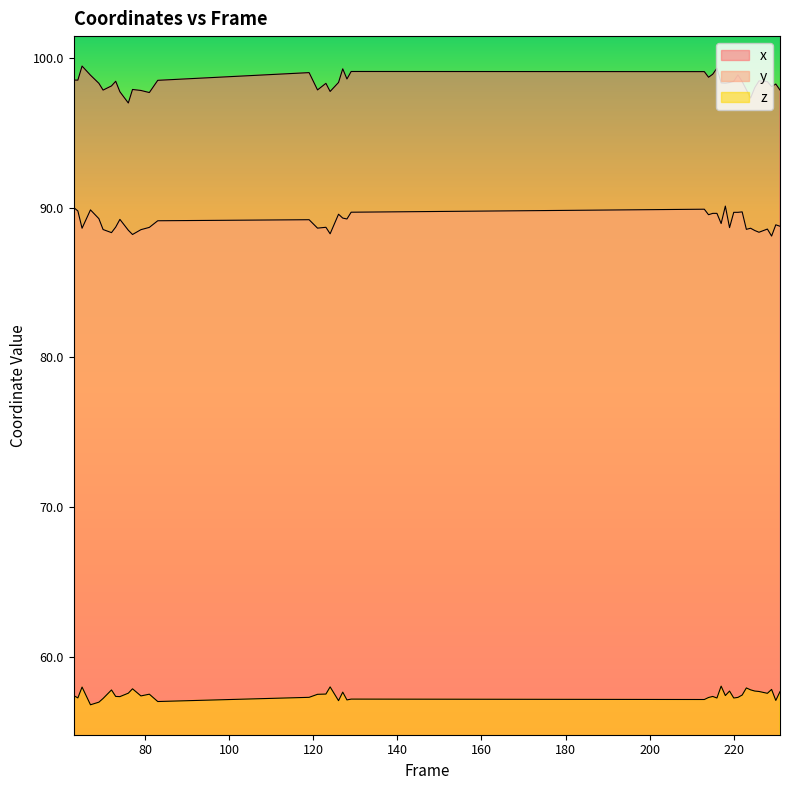

The value of x at 231 is 97.9. True or false?

True